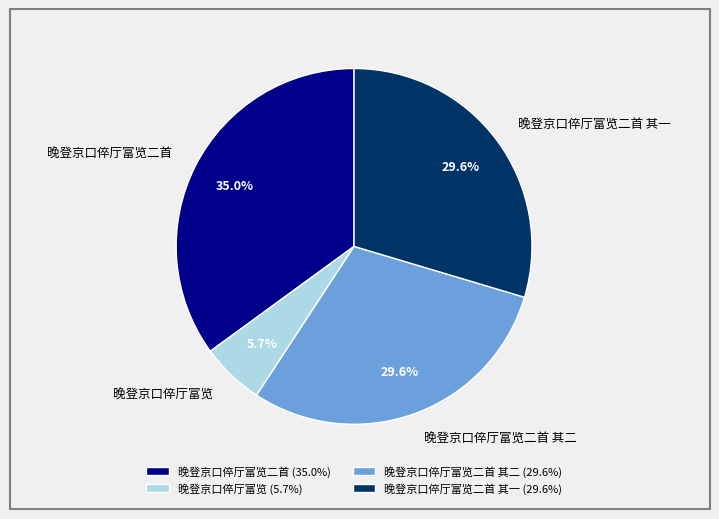

Is there any slice that represents more than half of the pie?

No